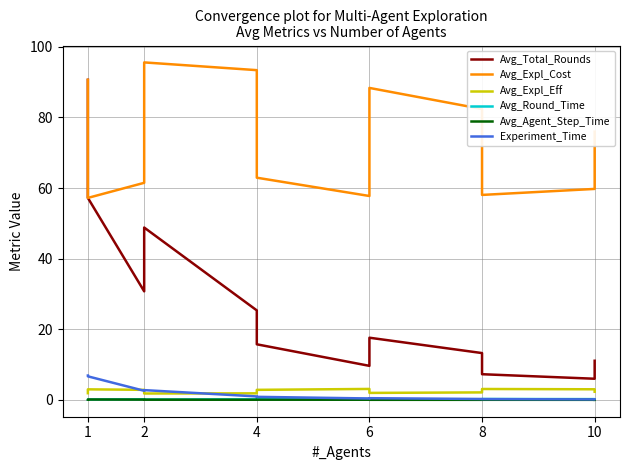

Reading left to right, extract all data points from this chart.

Avg_Total_Rounds: 90.6	57.2	30.7	48.8	25.3	15.7	9.6	17.6	13.3	7.3	6.0	11.1
Avg_Expl_Cost: 90.6	57.2	61.5	95.6	93.4	62.9	57.7	88.3	82.4	58.0	59.7	76.0
Avg_Expl_Eff: 1.9	3.0	2.9	1.8	1.9	2.8	3.1	2.0	2.1	3.1	3.0	2.3
Avg_Round_Time: 0.1	0.1	0.2	0.1	0.2	0.2	0.3	0.2	0.2	0.3	0.2	0.1
Avg_Agent_Step_Time: 0.1	0.1	0.1	0.1	0.0	0.1	0.0	0.0	0.0	0.0	0.0	0.0
Experiment_Time: 6.9	6.7	2.6	2.8	1.0	0.9	0.4	0.5	0.3	0.2	0.1	0.2